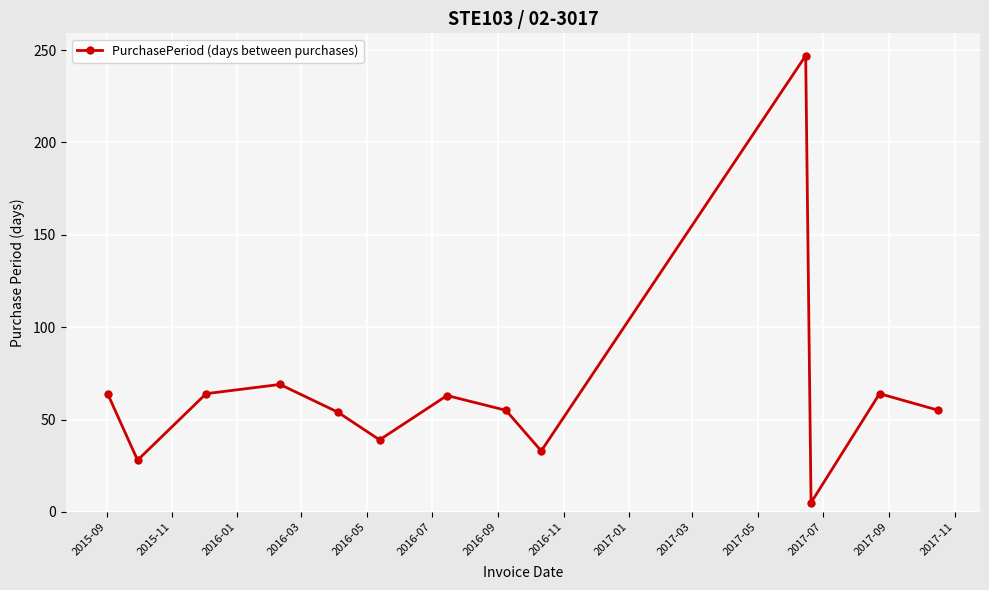

What is the maximum value shown in the chart?

247